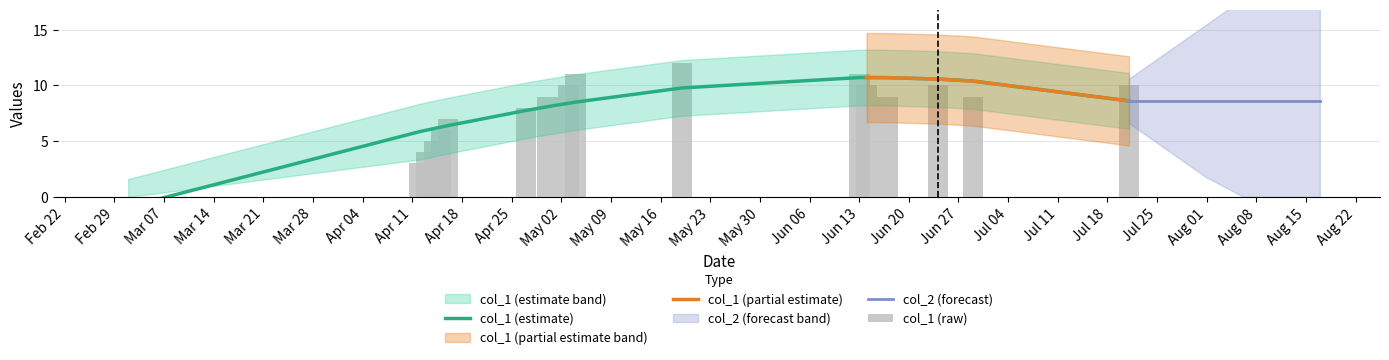

What is the highest value of the col_1 (partial estimate) series?

10.7